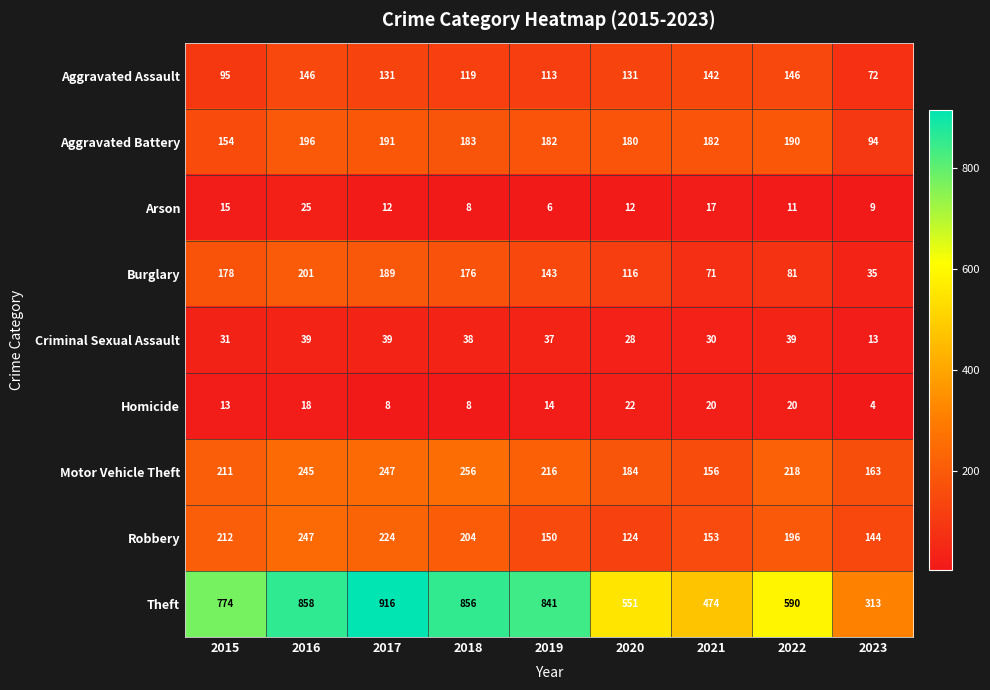

Which series has the largest total across all categories?

Theft